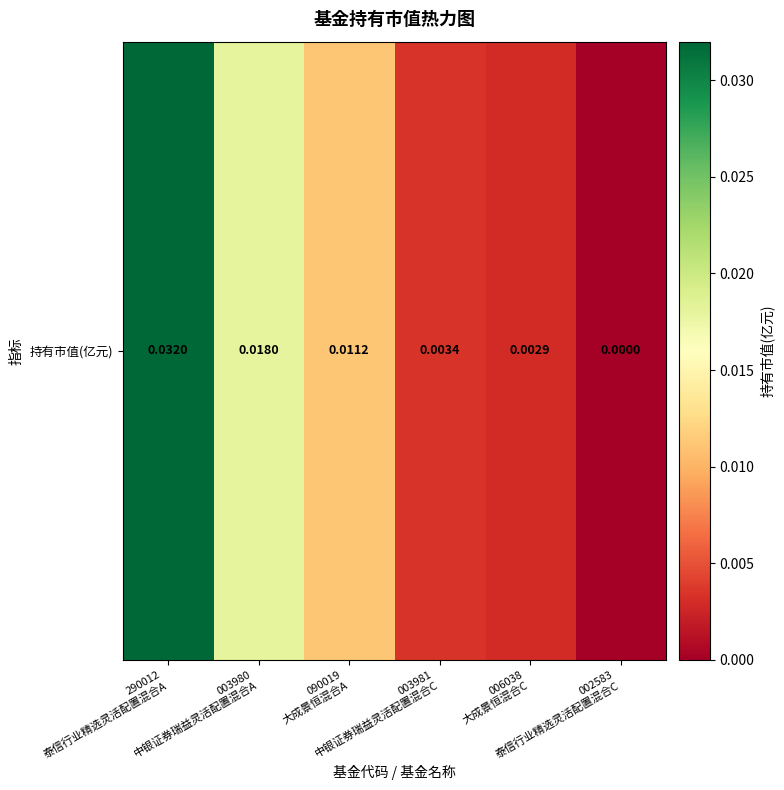

Between 090019
大成景恒混合A and 006038
大成景恒混合C, which is larger?

090019
大成景恒混合A